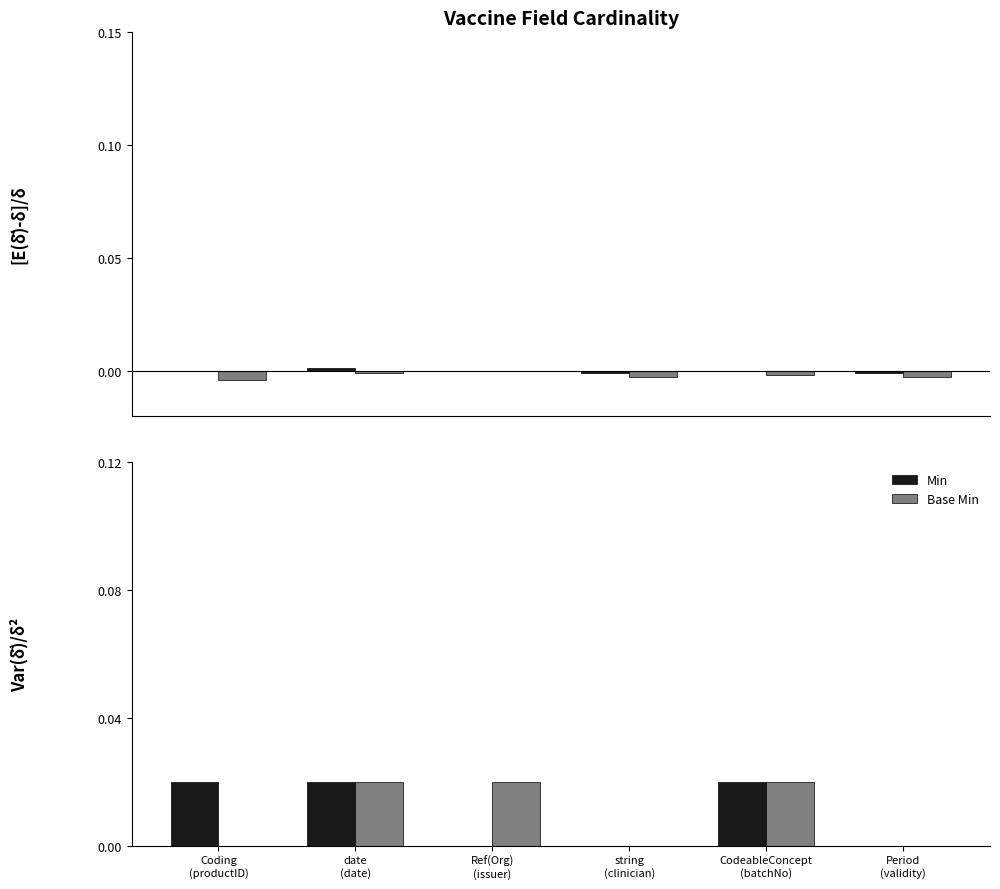

What is the label of the 4th bar from the right?

Ref(Org)
(issuer)